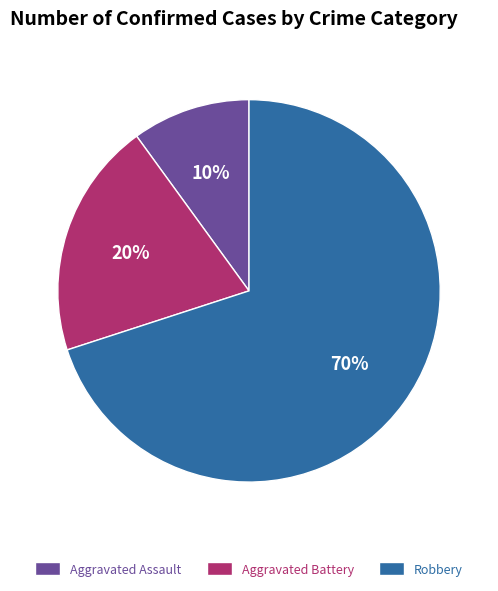

The Aggravated Battery slice represents 20% of the pie. True or false?

True